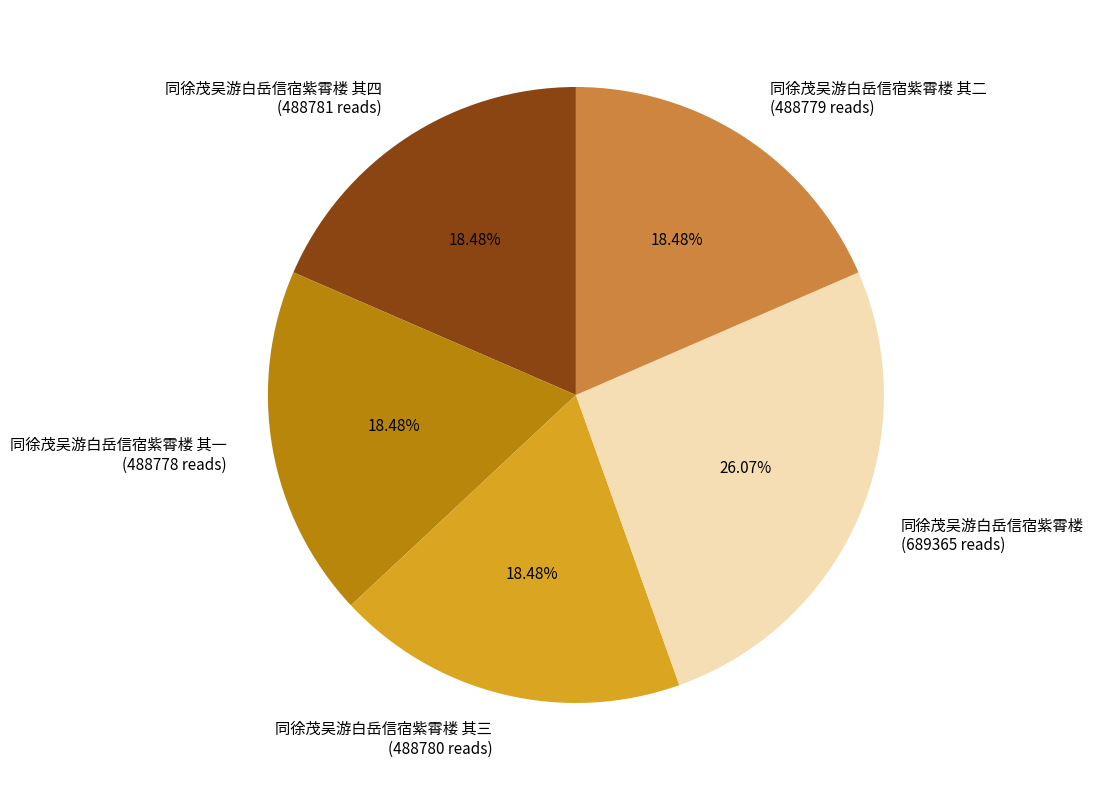

Is there a majority slice in this chart?

No